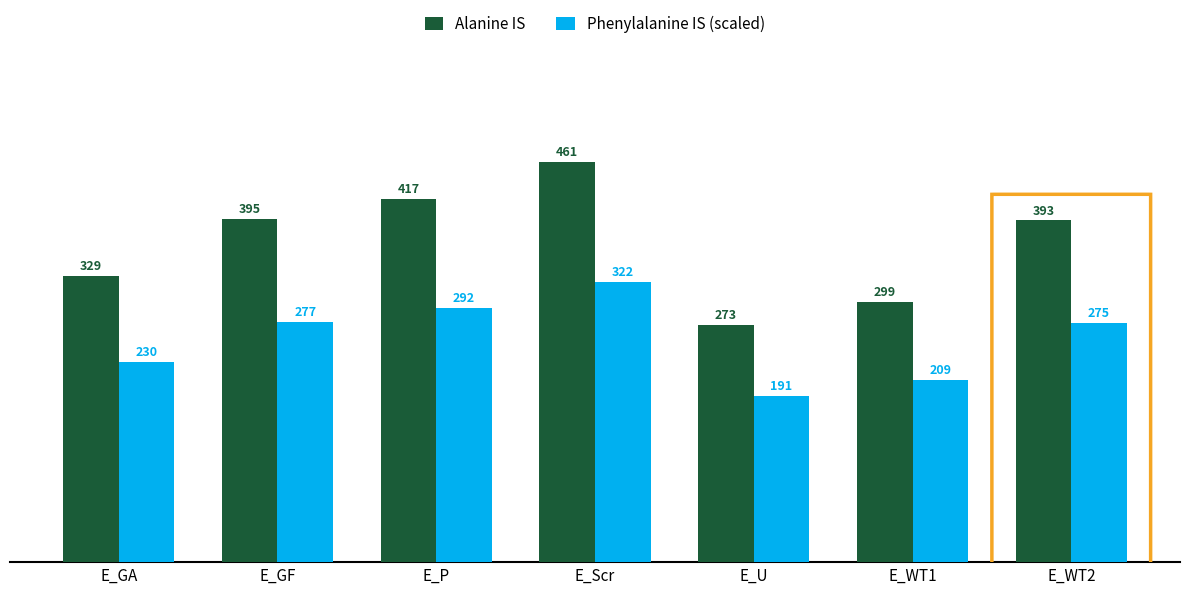

What is the label of the 7th bar from the left?

E_WT2